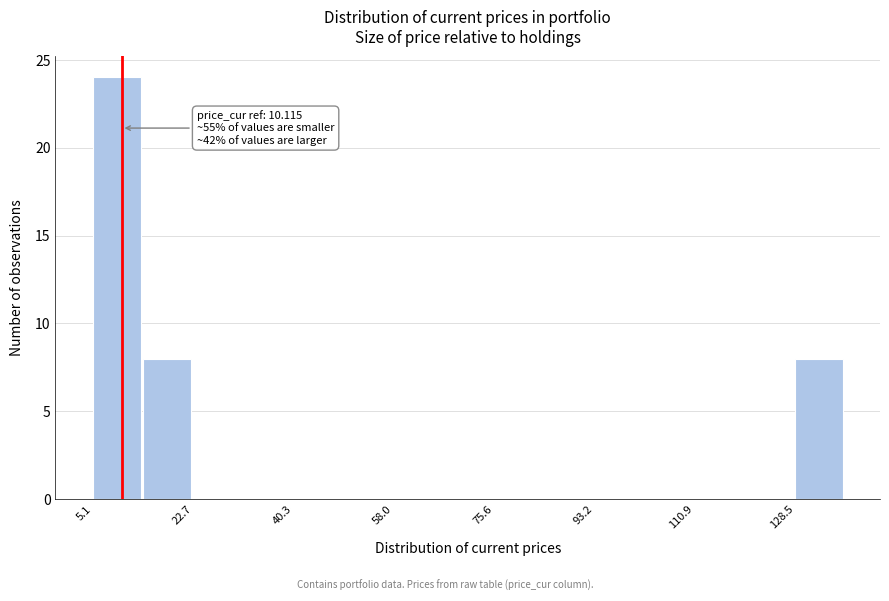

Which range on the x-axis has the tallest bar?

6 to 14